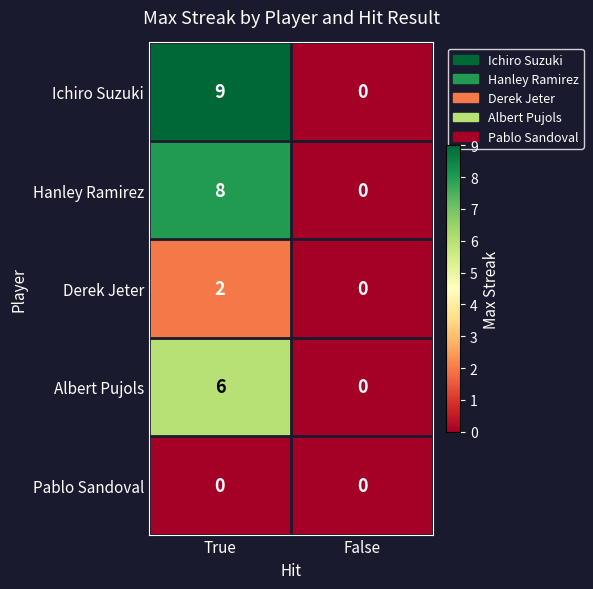

Which series has the largest total across all categories?

Ichiro Suzuki